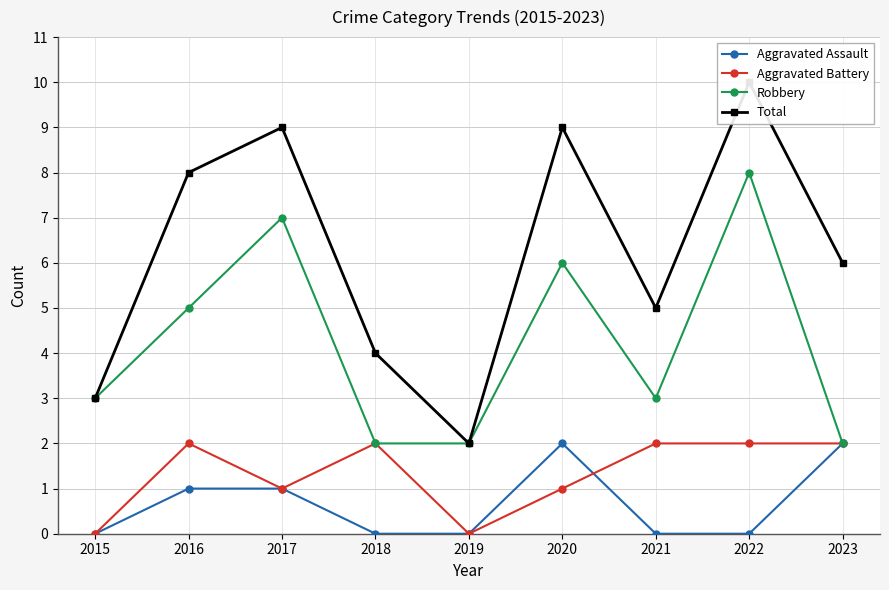

Is it true that Aggravated Assault equals 1 at 2021?

False